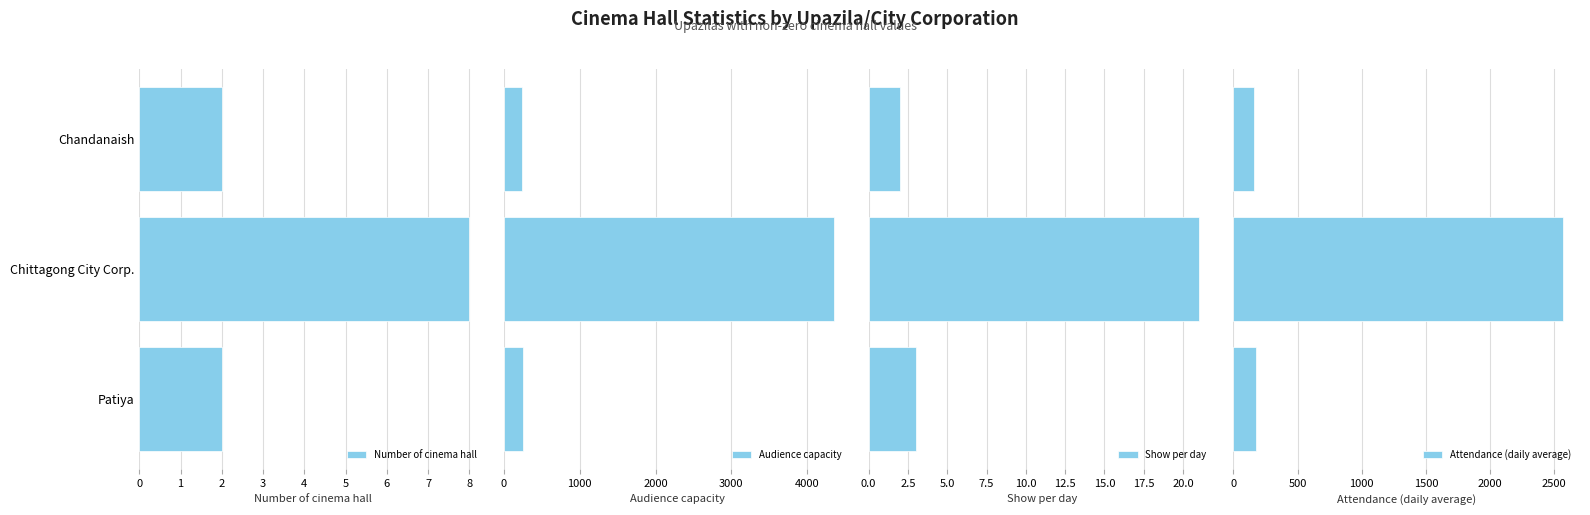

What are all the series names shown in the legend?

Number of cinema hall, Audience capacity, Show per day, Attendance (daily average)